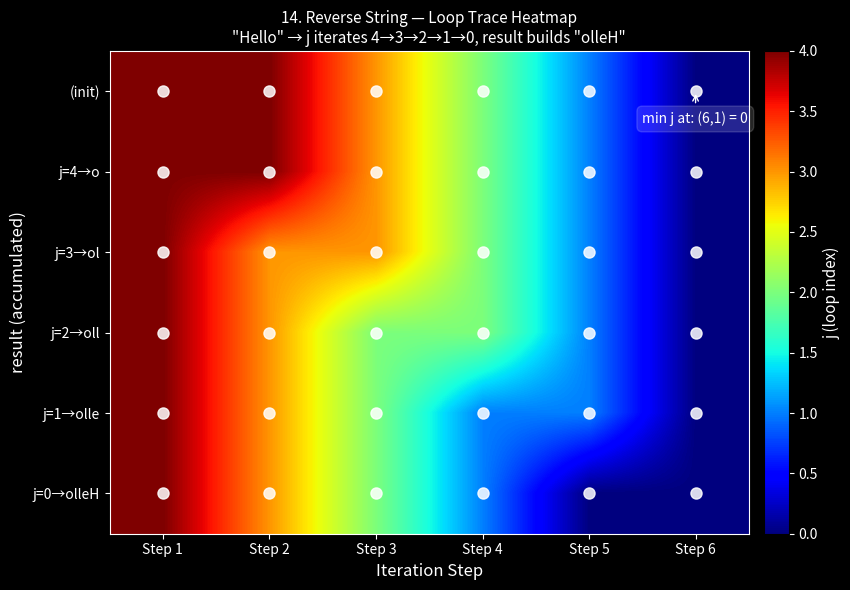

Which series has the largest total across all categories?

(init)